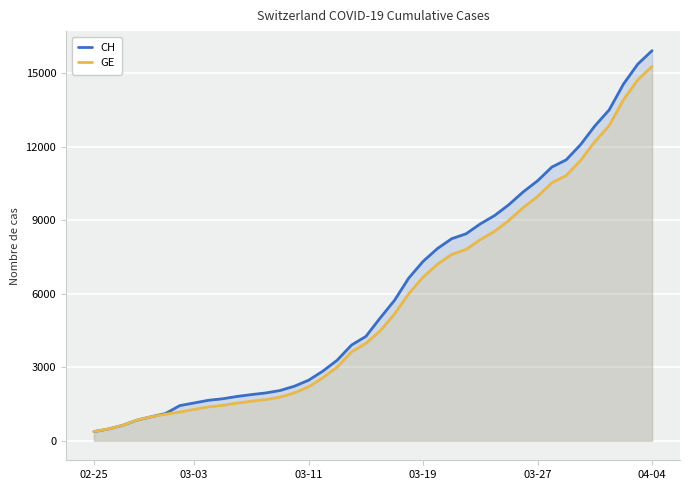

Where does the GE series first go above 4485?

21